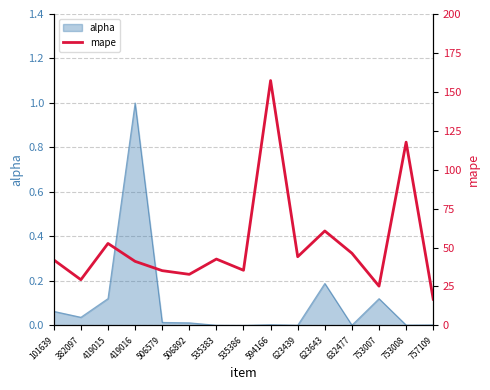

The value at 419016 is 41.1. True or false?

True